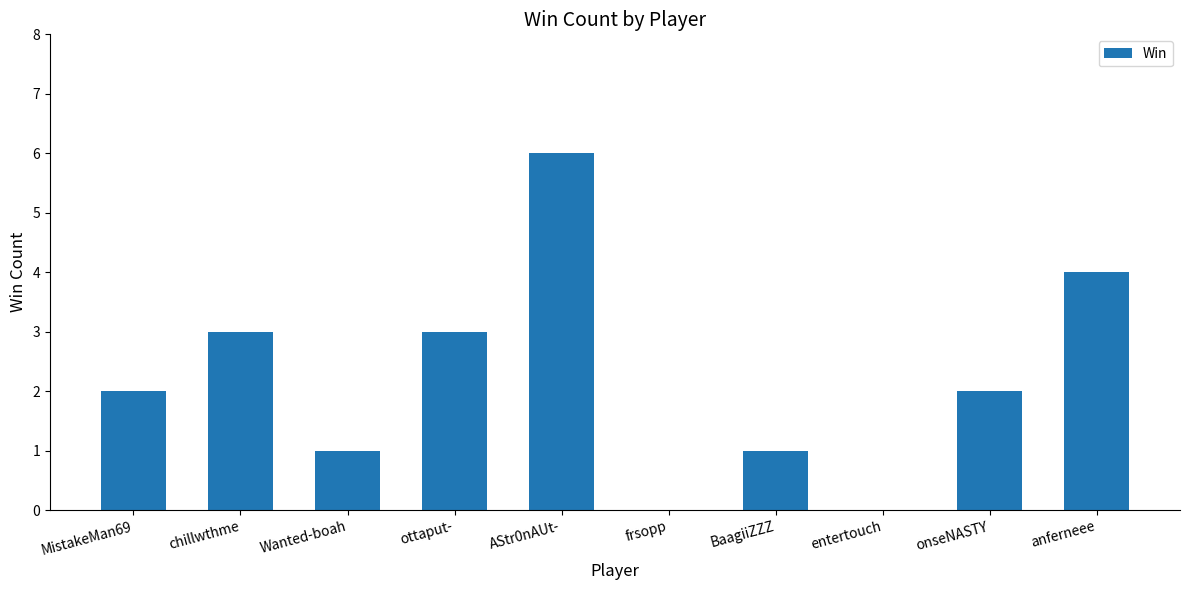

Which category has the highest value across all series?

AStr0nAUt-